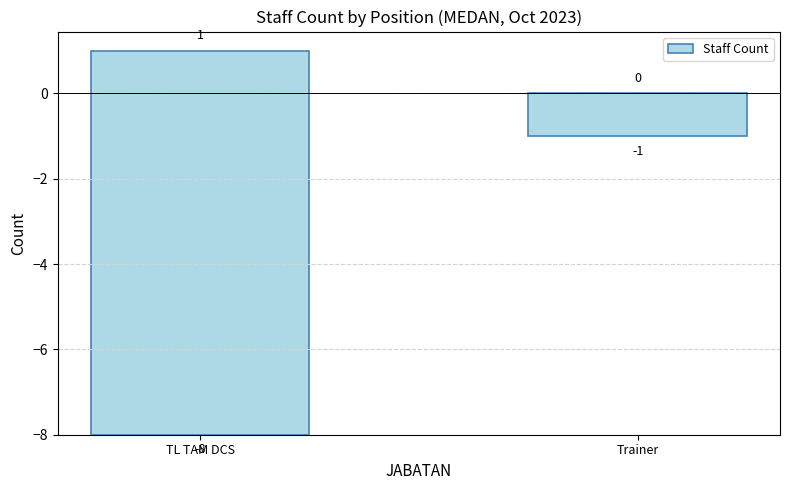

Approximately how many times larger is the value at TL TAM DCS compared to Trainer?

9.0